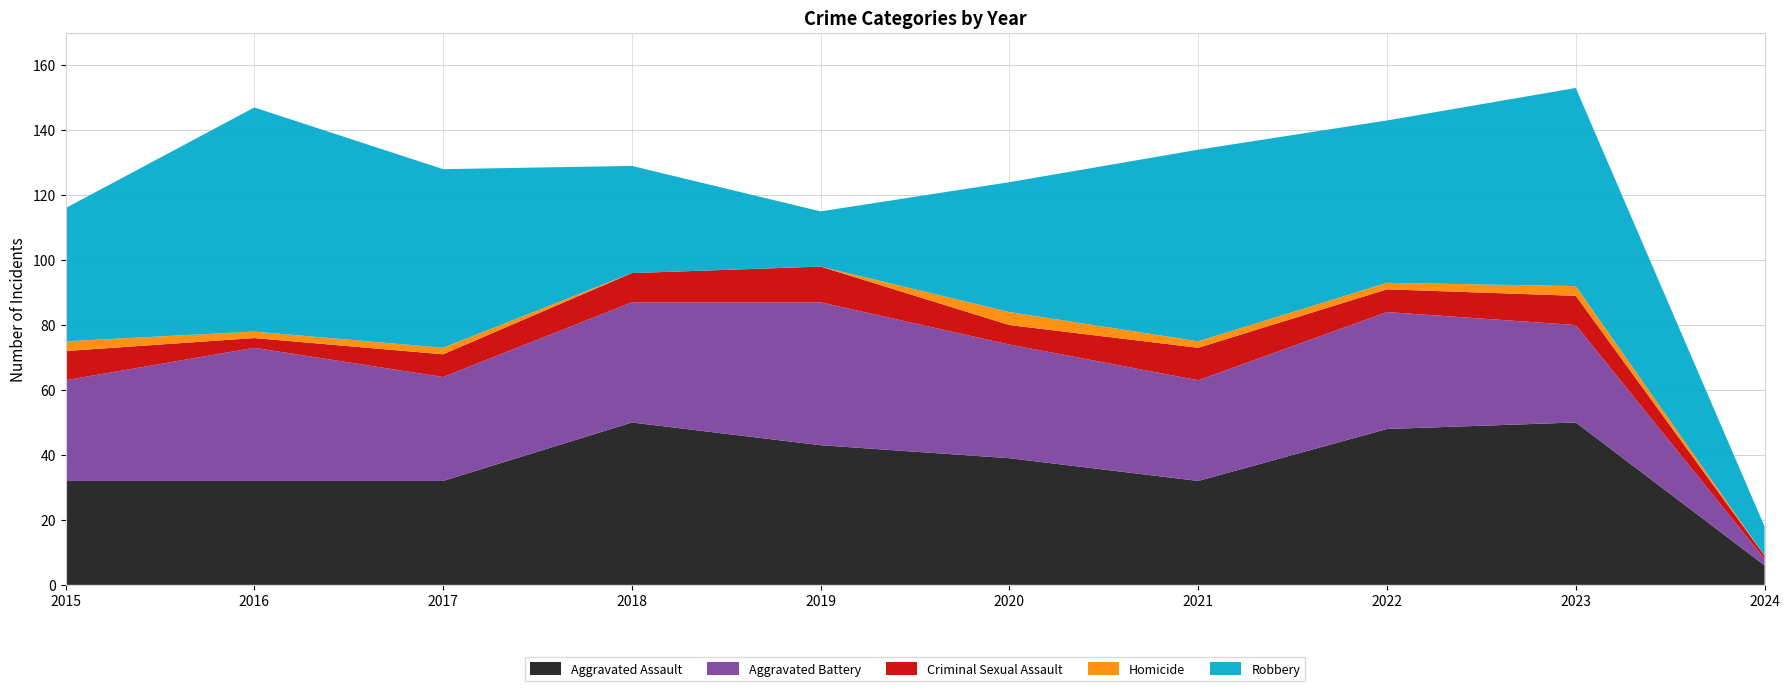

Reading left to right, list all the values displayed in this chart.

Aggravated Assault: 32	32	32	50	43	39	32	48	50	6
Aggravated Battery: 31	41	32	37	44	35	31	36	30	2
Criminal Sexual Assault: 9	3	7	9	11	6	10	7	9	1
Homicide: 3	2	2	0	0	4	2	2	3	0
Robbery: 41	69	55	33	17	40	59	50	61	9